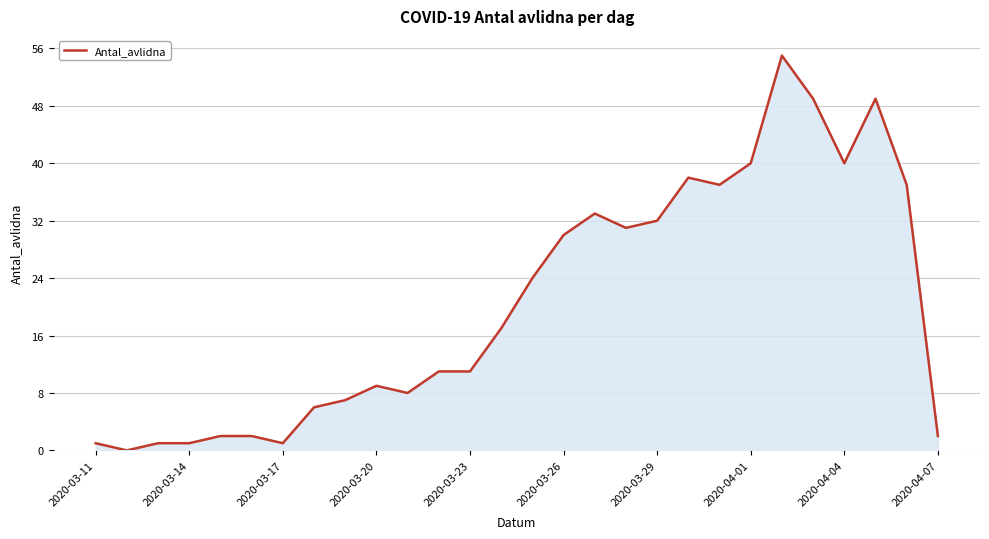

How many values are below 17?

14